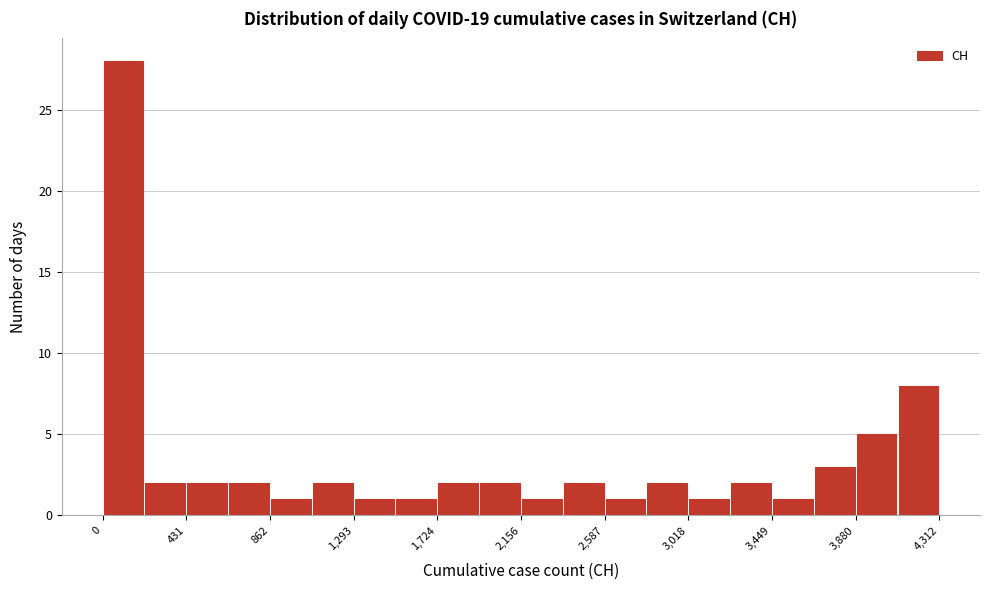

How tall is the bar that spans 450 to 650 on the x-axis? Neither the bar edges nor the heights are printed on the chart, so give them approximately, as read against the axes.

2